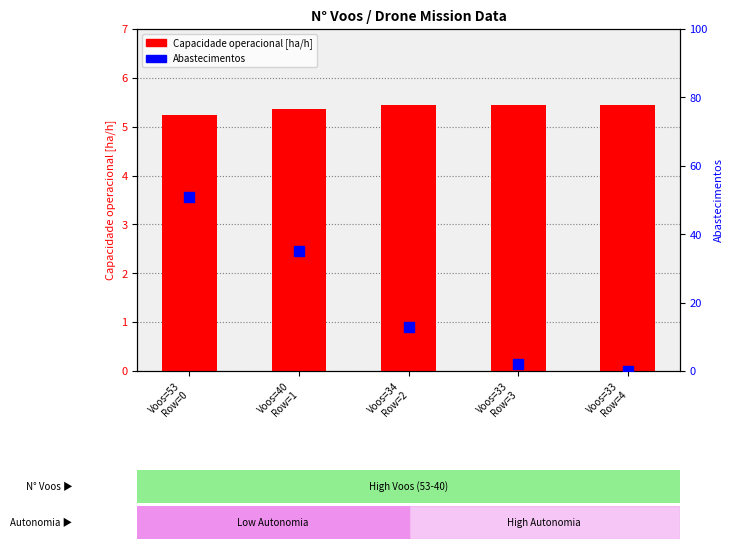

Which series has the widest spread of Y values?

Abastecimentos